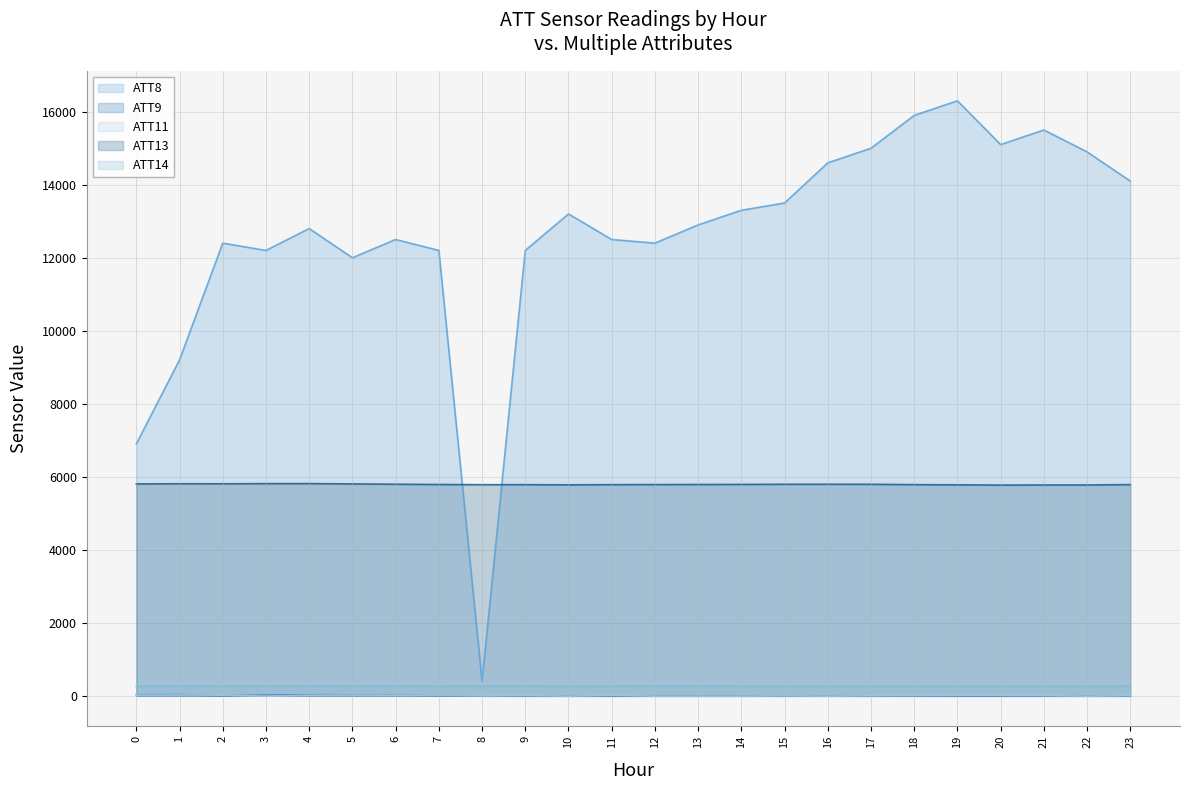

Reading right to left, extract all data points from this chart.

ATT8 (line): 14100.0	14900.0	15500.0	15100.0	16300.0	15900.0	15000.0	14600.0	13500.0	13300.0	12900.0	12400.0	12500.0	13200.0	12200.0	400.0	12200.0	12500.0	12000.0	12800.0	12200.0	12400.0	9200.0	6900.0
ATT9 (line): -10.0	-10.0	-10.0	-10.0	-10.0	-10.0	-10.0	-10.0	-10.0	-10.0	-10.0	-10.0	-10.0	-10.0	-10.0	-6.1	9.0	20.2	24.6	27.6	13.6	0.9	29.1	25.8
ATT11 (line): 2.3	-10.0	3.4	6.4	6.6	2.1	-1.0	-10.0	-2.6	-10.0	-10.0	-10.0	8.1	-10.0	3.7	-3.2	17.5	15.1	19.5	15.4	-10.0	15.3	20.8	17.4
ATT13 (line): 5785.3	5774.9	5774.8	5772.0	5778.9	5784.1	5793.4	5795.1	5794.0	5789.8	5788.0	5786.1	5783.7	5778.9	5783.2	5782.6	5788.2	5795.5	5804.2	5812.6	5811.7	5807.1	5808.4	5803.9
ATT14 (line): 261.9	261.4	261.6	260.3	259.4	259.2	259.7	261.5	261.8	261.7	262.3	262.2	261.9	261.5	262.2	262.0	261.8	262.1	262.7	262.5	263.1	261.7	262.5	262.1